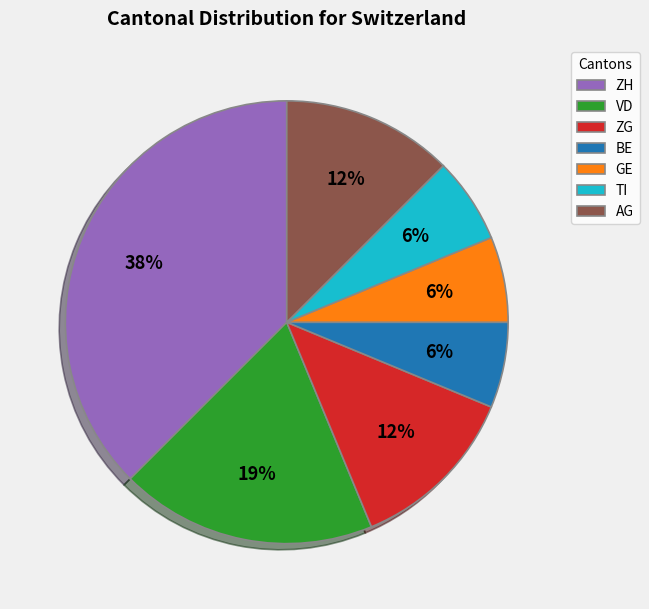

To the nearest percent, what is the combined percentage of ZH and TI?

44%